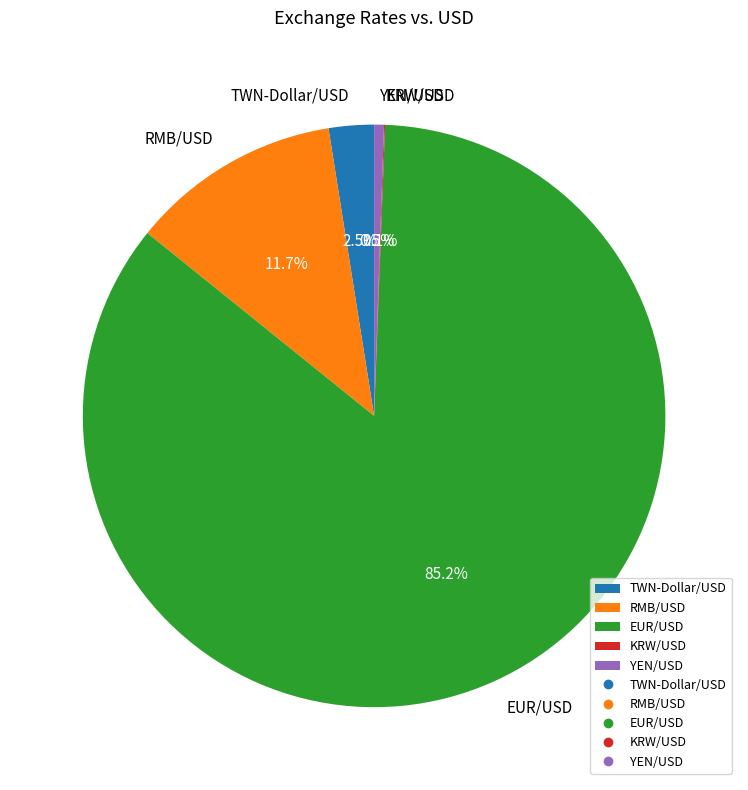

Which slice is the largest?

EUR/USD